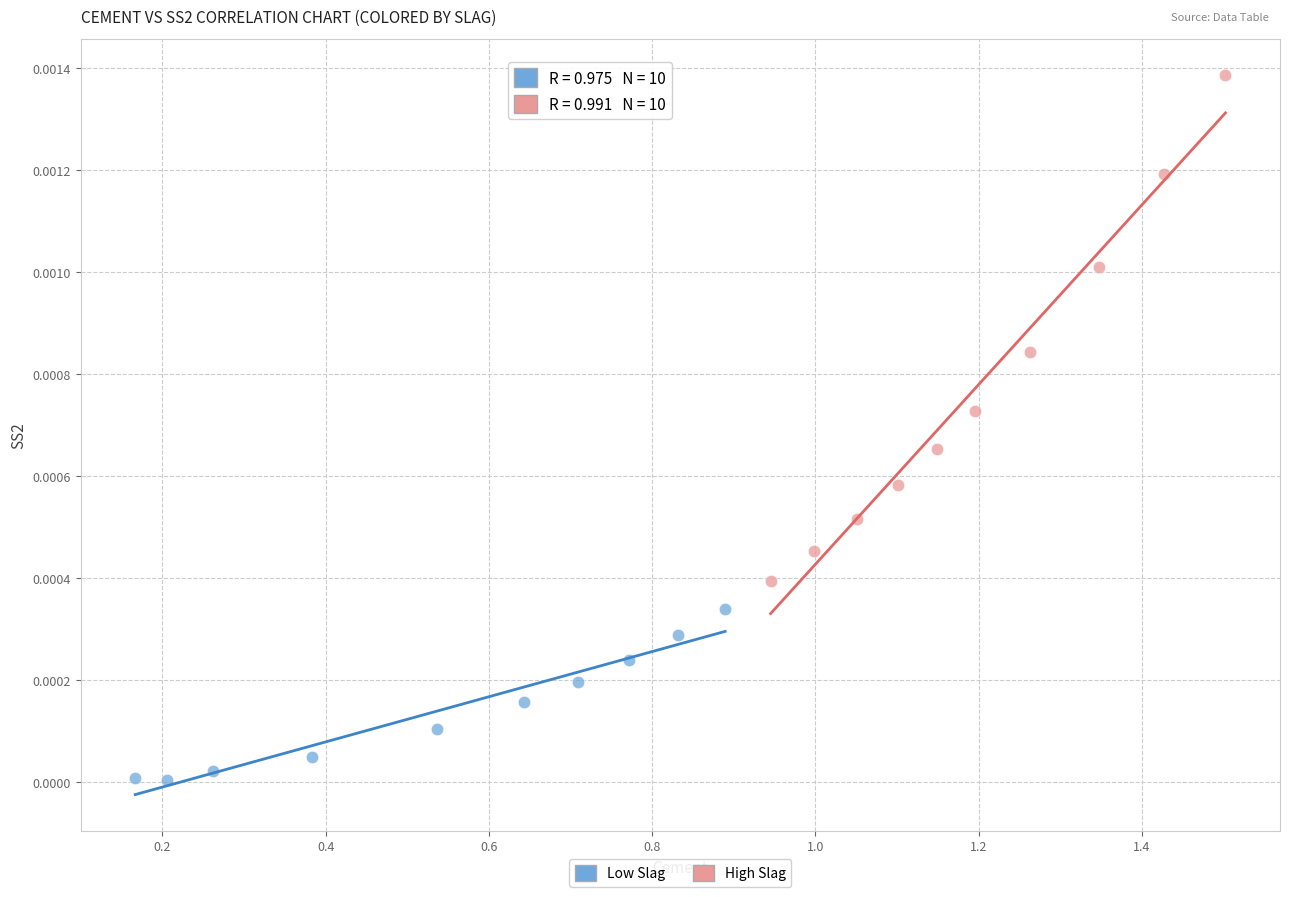

What are all the series names shown in the legend?

Low Slag, High Slag